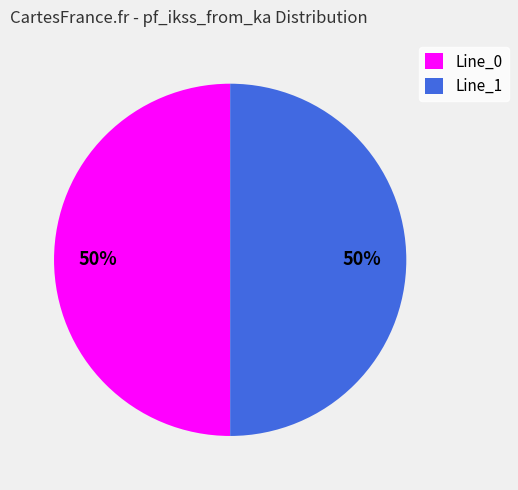

True or false: Line_1 accounts for 45% of the total.

False